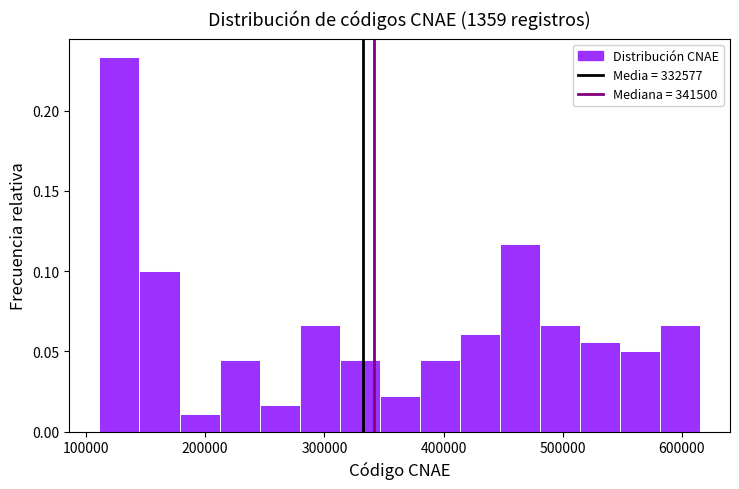

Around what value on the x-axis is the tallest bar? Give the approximate position of its centre, as read against the axis.

130000